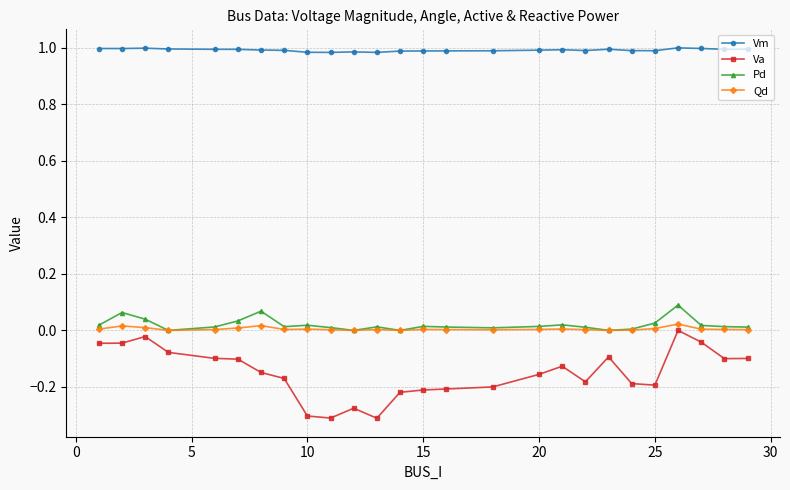

True or false: Vm has more than 2 points higher than both neighbors.

True